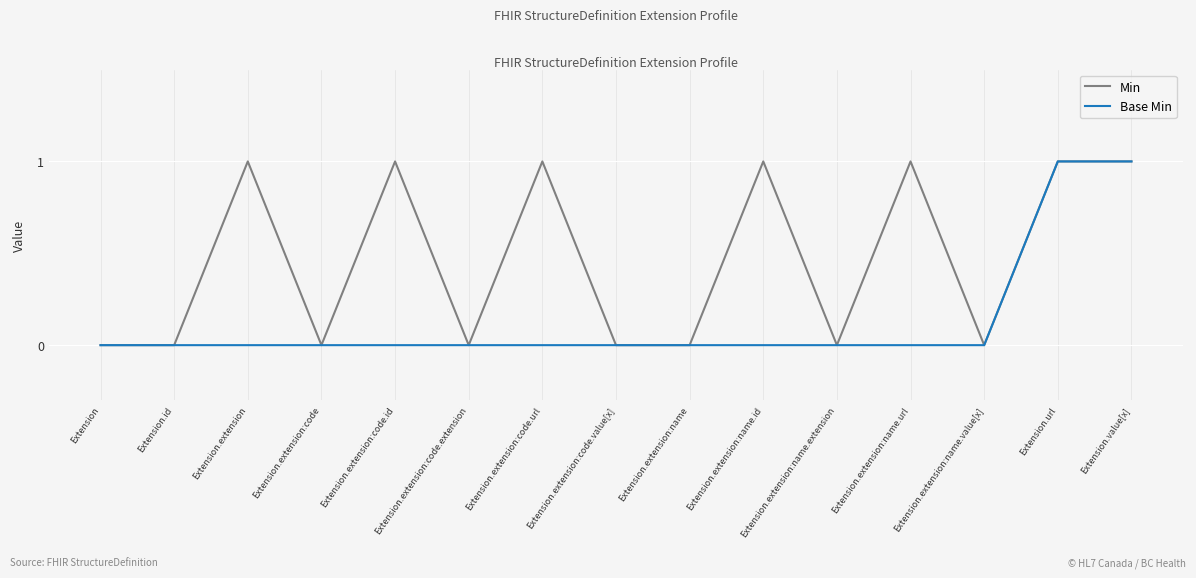

Reading right to left, extract all data points from this chart.

Min: Extension.value[x]=1	Extension.url=1	Extension.extension:name.value[x]=0	Extension.extension:name.url=1	Extension.extension:name.extension=0	Extension.extension:name.id=1	Extension.extension:name=0	Extension.extension:code.value[x]=0	Extension.extension:code.url=1	Extension.extension:code.extension=0	Extension.extension:code.id=1	Extension.extension:code=0	Extension.extension=1	Extension.id=0	Extension=0
Base Min: Extension.value[x]=1	Extension.url=1	Extension.extension:name.value[x]=0	Extension.extension:name.url=0	Extension.extension:name.extension=0	Extension.extension:name.id=0	Extension.extension:name=0	Extension.extension:code.value[x]=0	Extension.extension:code.url=0	Extension.extension:code.extension=0	Extension.extension:code.id=0	Extension.extension:code=0	Extension.extension=0	Extension.id=0	Extension=0